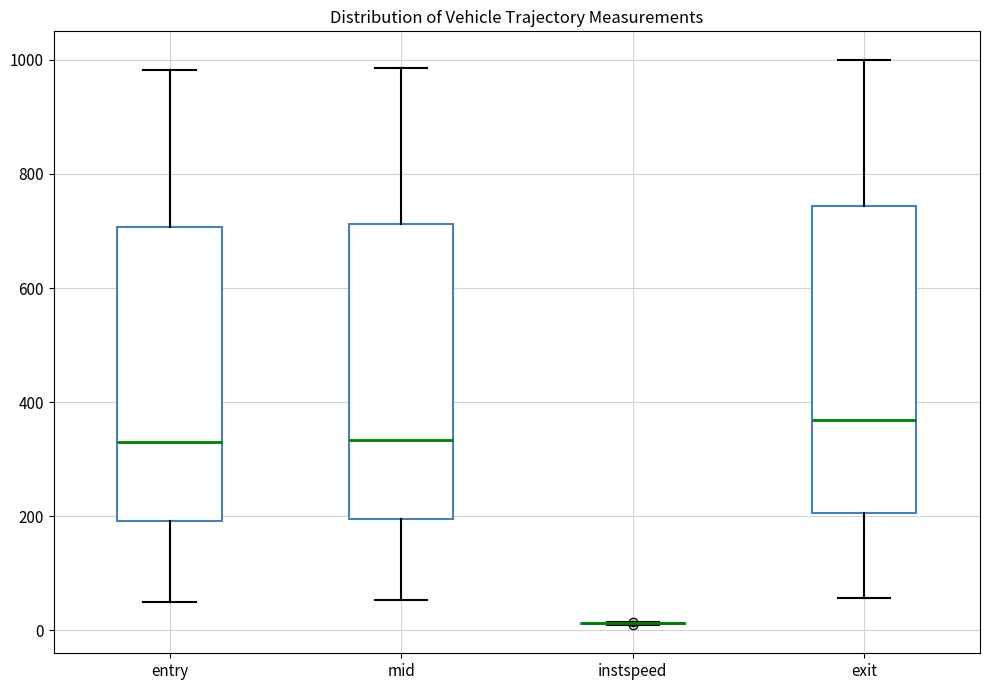

Comparing the boxes themselves (not the whiskers), which one is the tallest?

exit